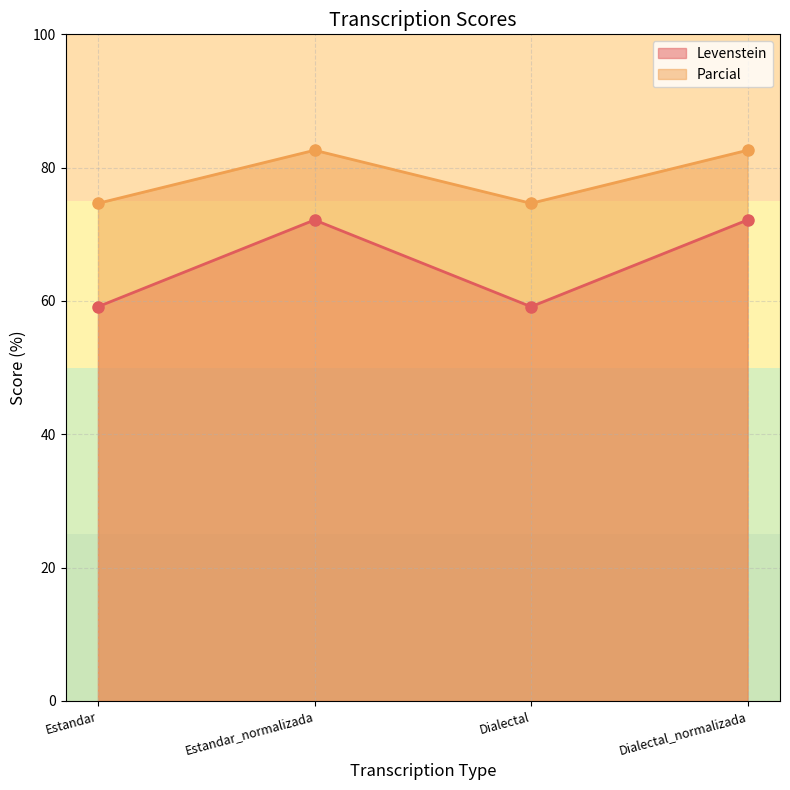

At which category is the sum across all series the highest?

Estandar_normalizada